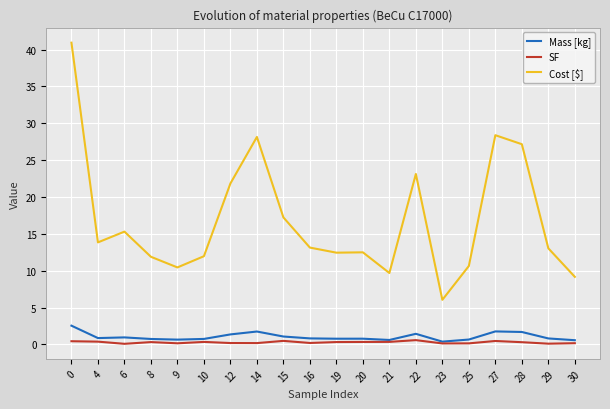

What is the average value of the Mass [kg] series?

1.0